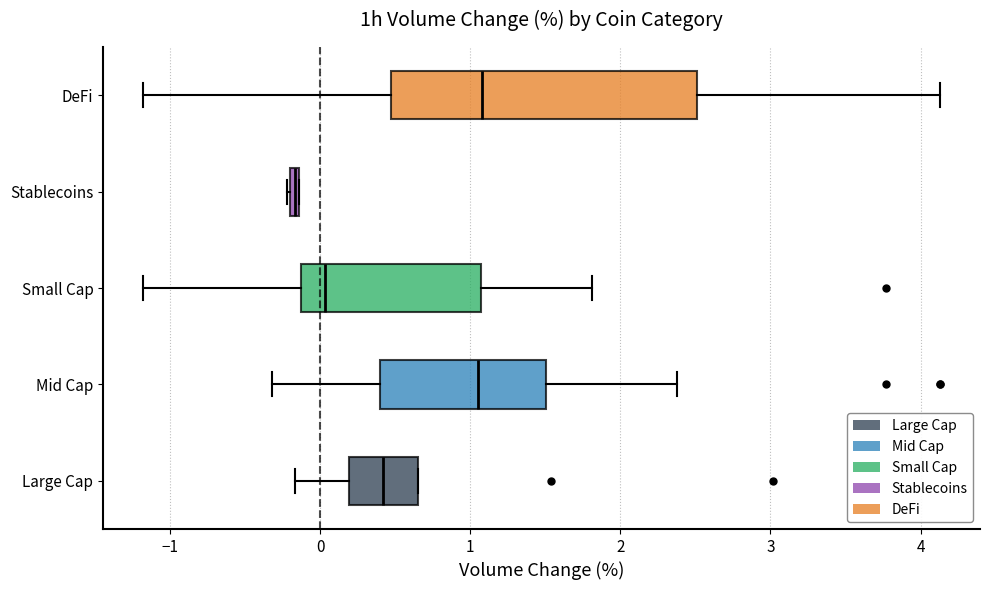

Which box's median line is the furthest to the left?

Stablecoins